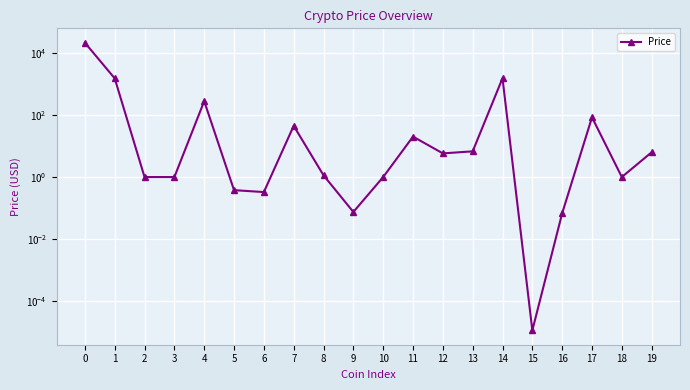

Between 18 and 17, which is larger?

17